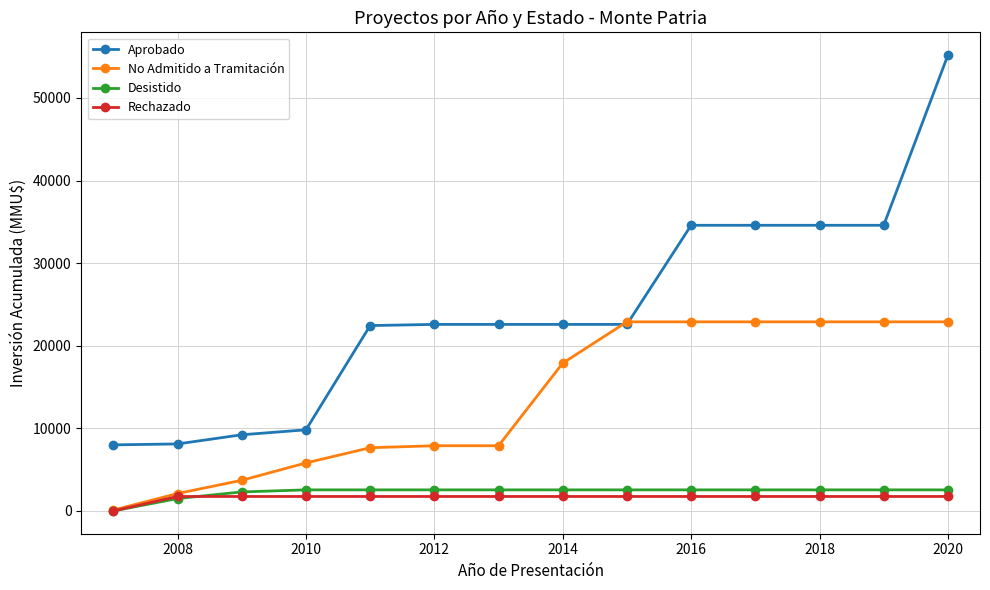

Which series has the largest range (max minus min)?

Aprobado